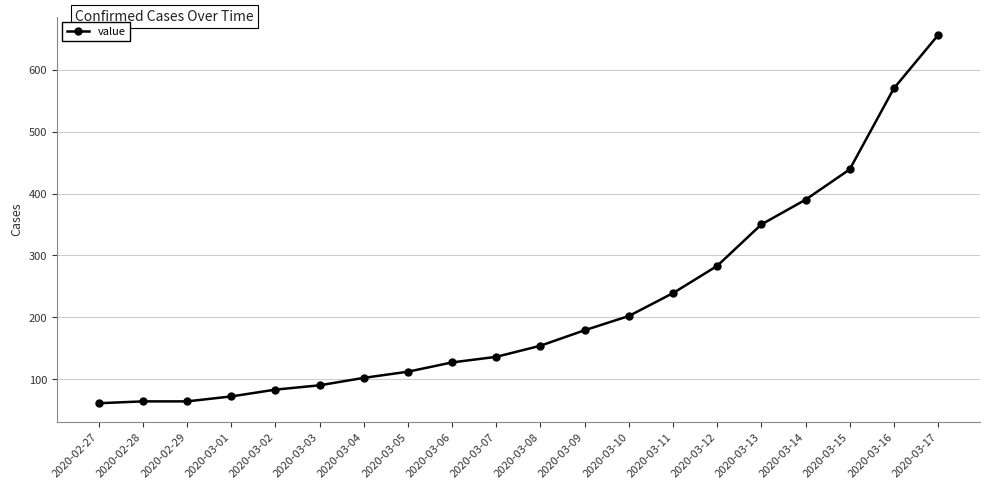

The chart shows a value of 61 at 2020-02-27. True or false?

True